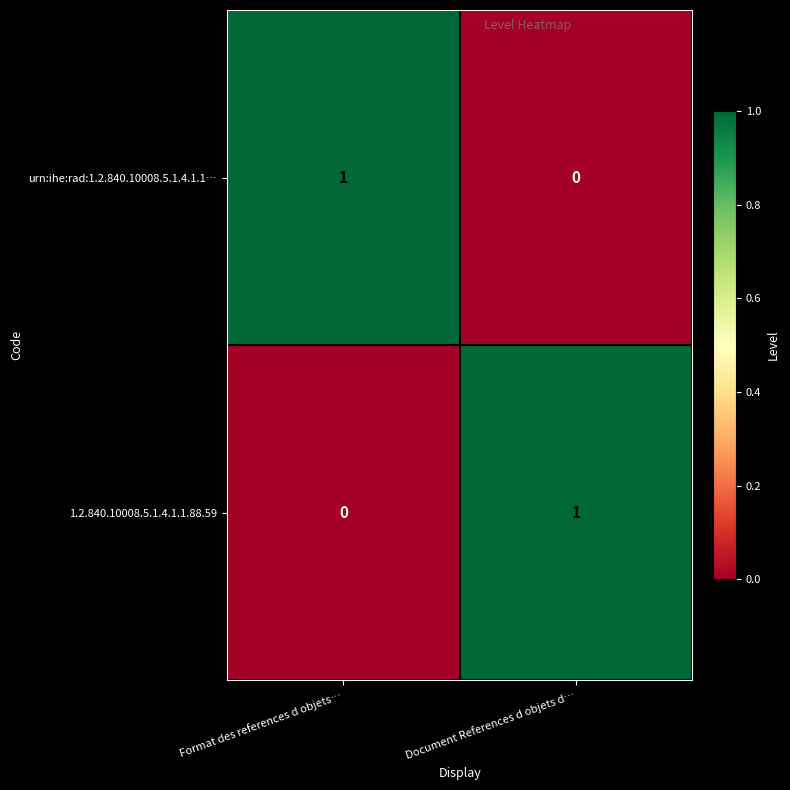

Rank the series at Format des references d objets… from lowest to highest value.

1.2.840.10008.5.1.4.1.1.88.59, urn:ihe:rad:1.2.840.10008.5.1.4.1.1…